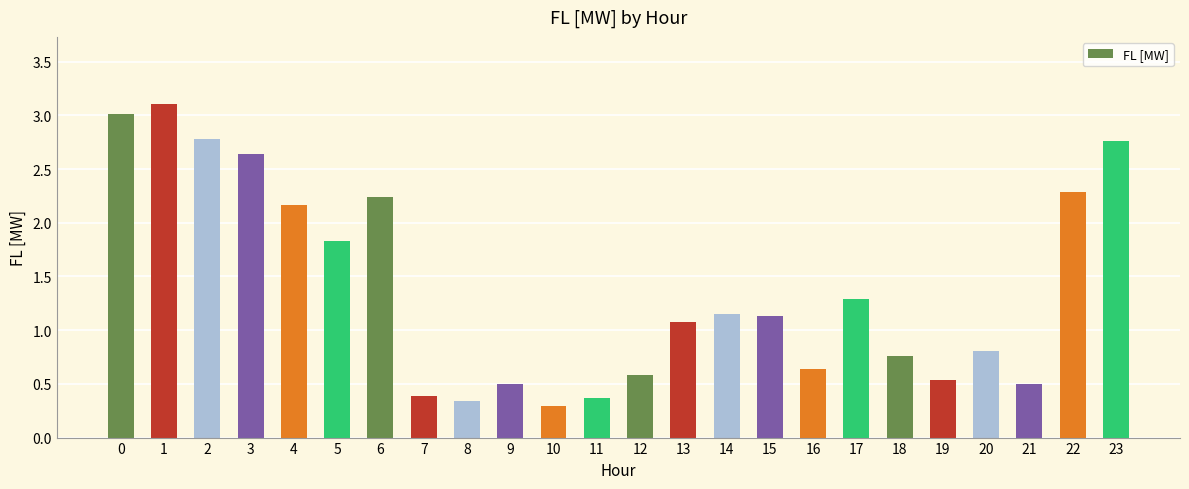

At which category does the chart reach its peak across all series?

1